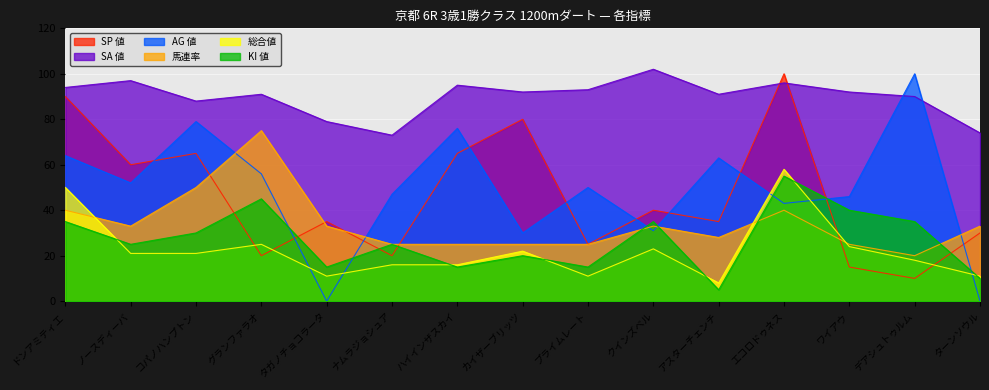

At which category does KI 値 reach its first local valley?

ノースディーバ